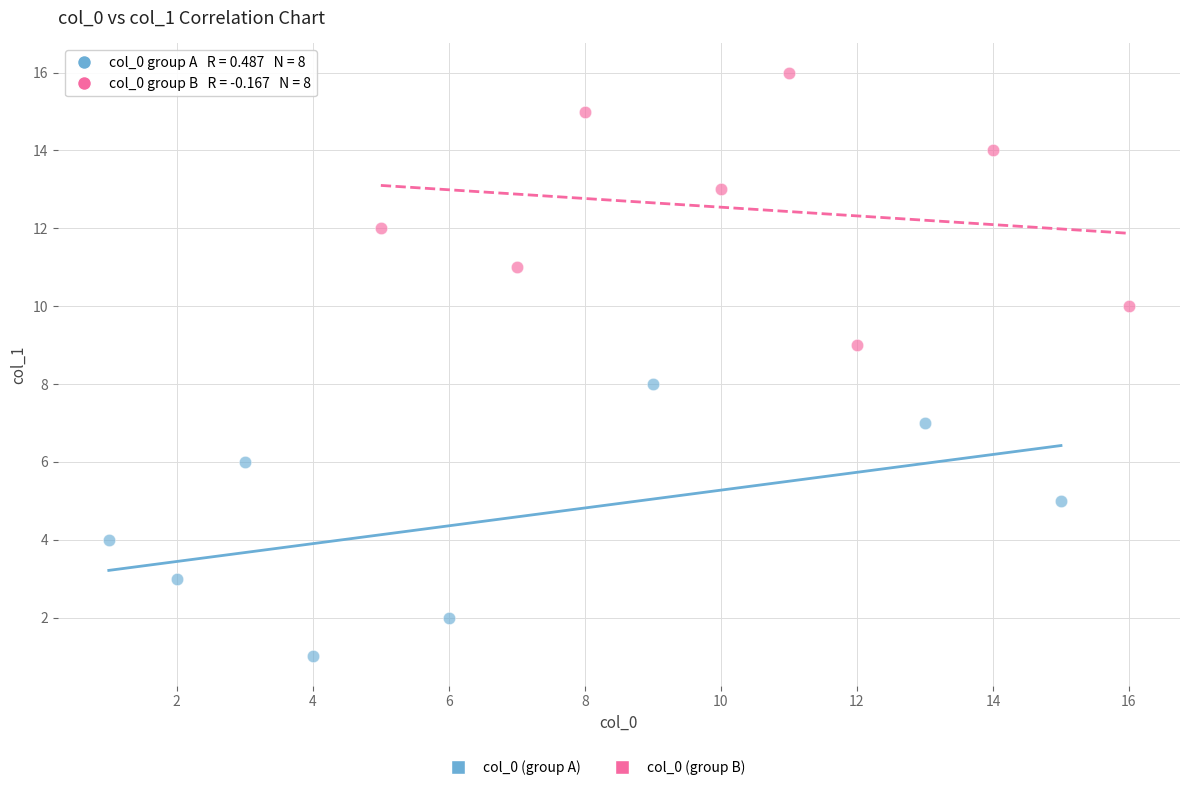

Which series contains the highest Y value?

col_0 (group B)